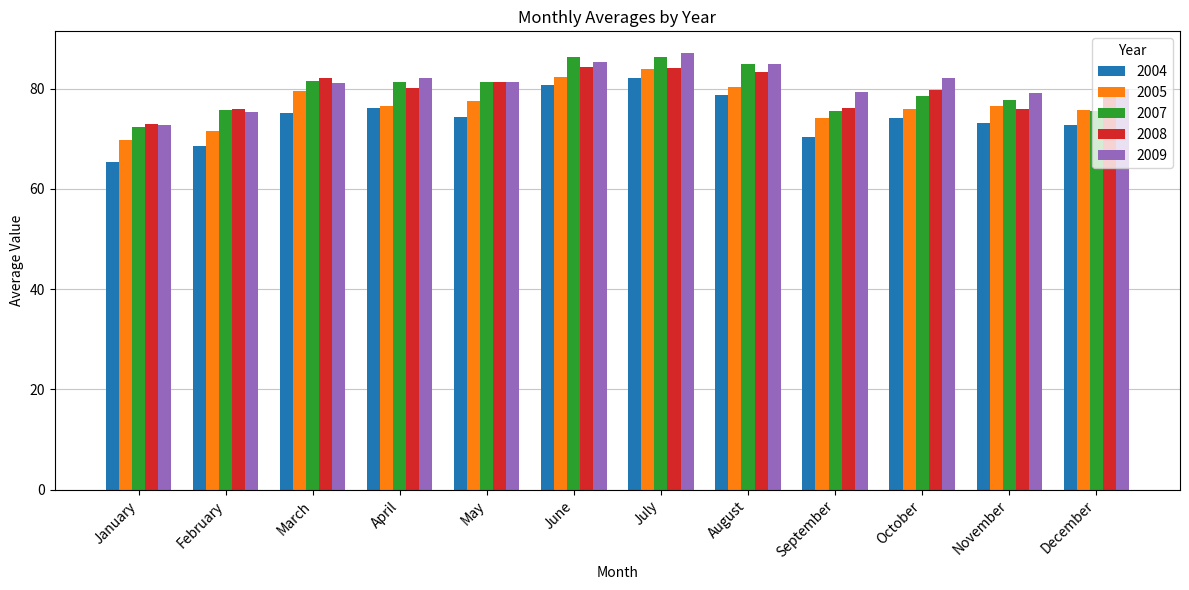

What is the spread (max minus min) of values at June?

5.5